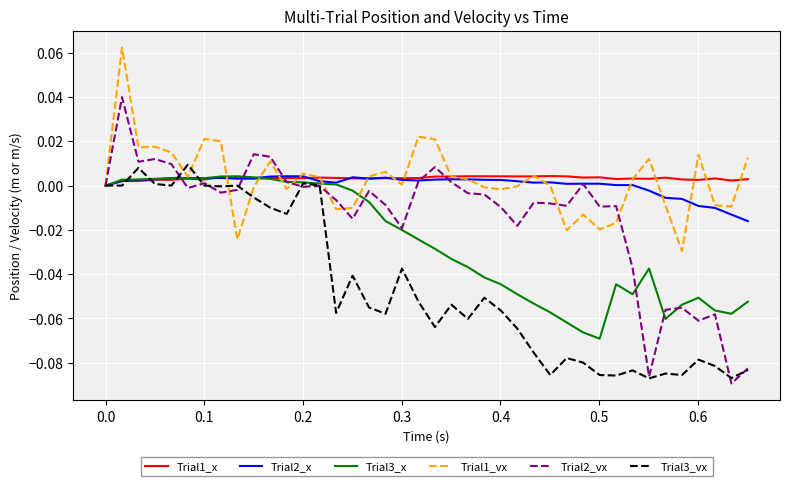

Which series has the largest range (max minus min)?

Trial2_vx